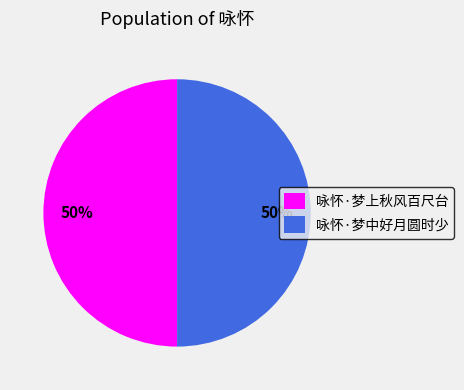

To the nearest percent, what is the combined percentage of 咏怀·梦中好月圆时少 and 咏怀·梦上秋风百尺台?

100%